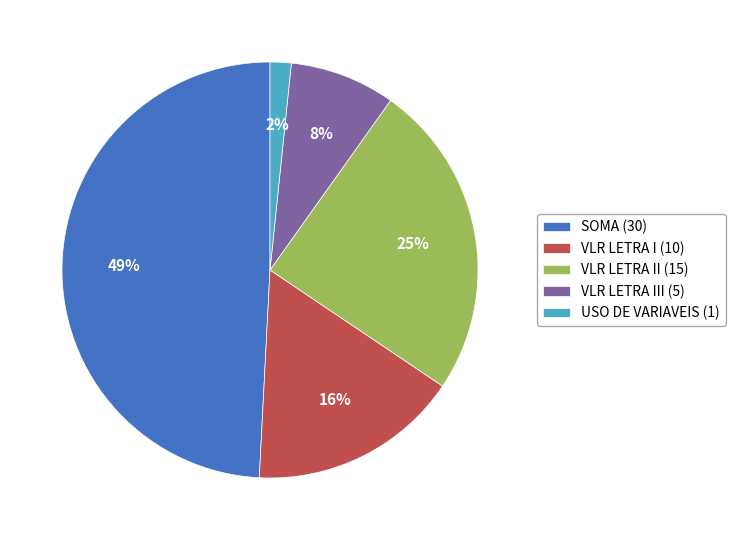

Approximately how many times larger is the value at VLR LETRA III (5) compared to VLR LETRA I (10)?

0.5